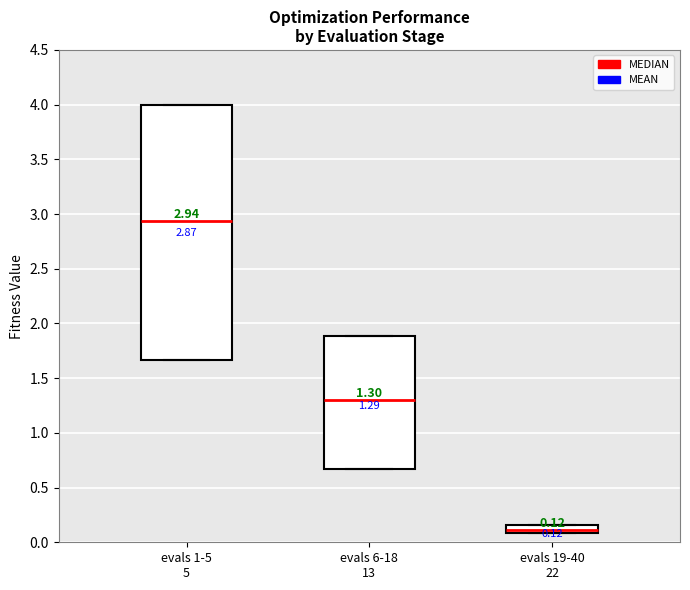

Which box is the tallest, from its lower edge to its upper edge?

evals 1-5 5